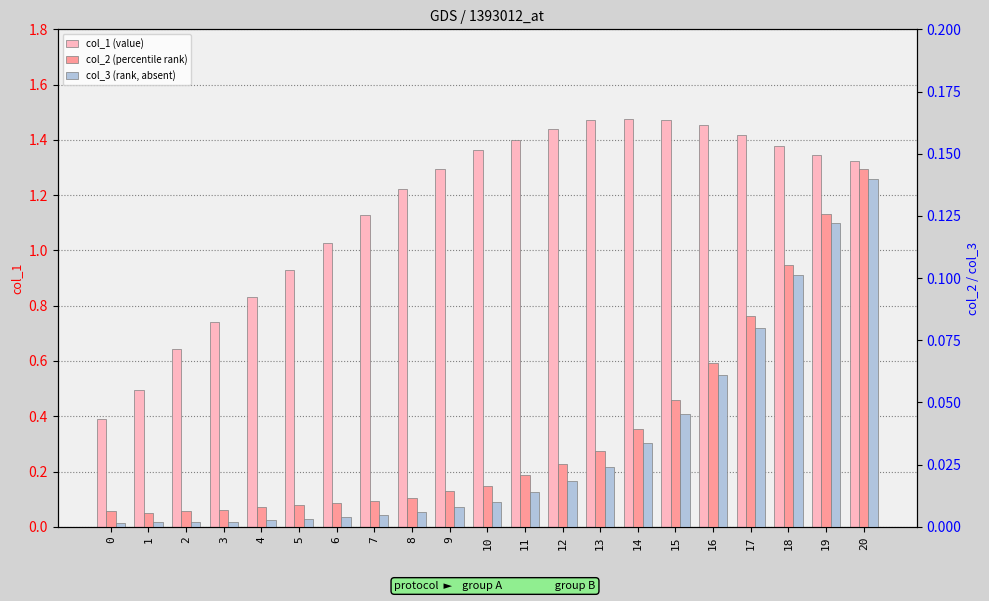

What are all the series names shown in the legend?

col_1 (value), col_2 (percentile rank), col_3 (rank, absent)